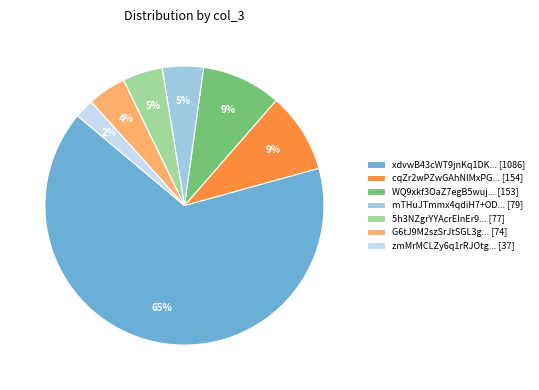

Do WQ9xkf3OaZ7egB5wuj... [153] and xdvwB43cWT9jnKq1DK... [1086] together represent more than half of the pie?

Yes